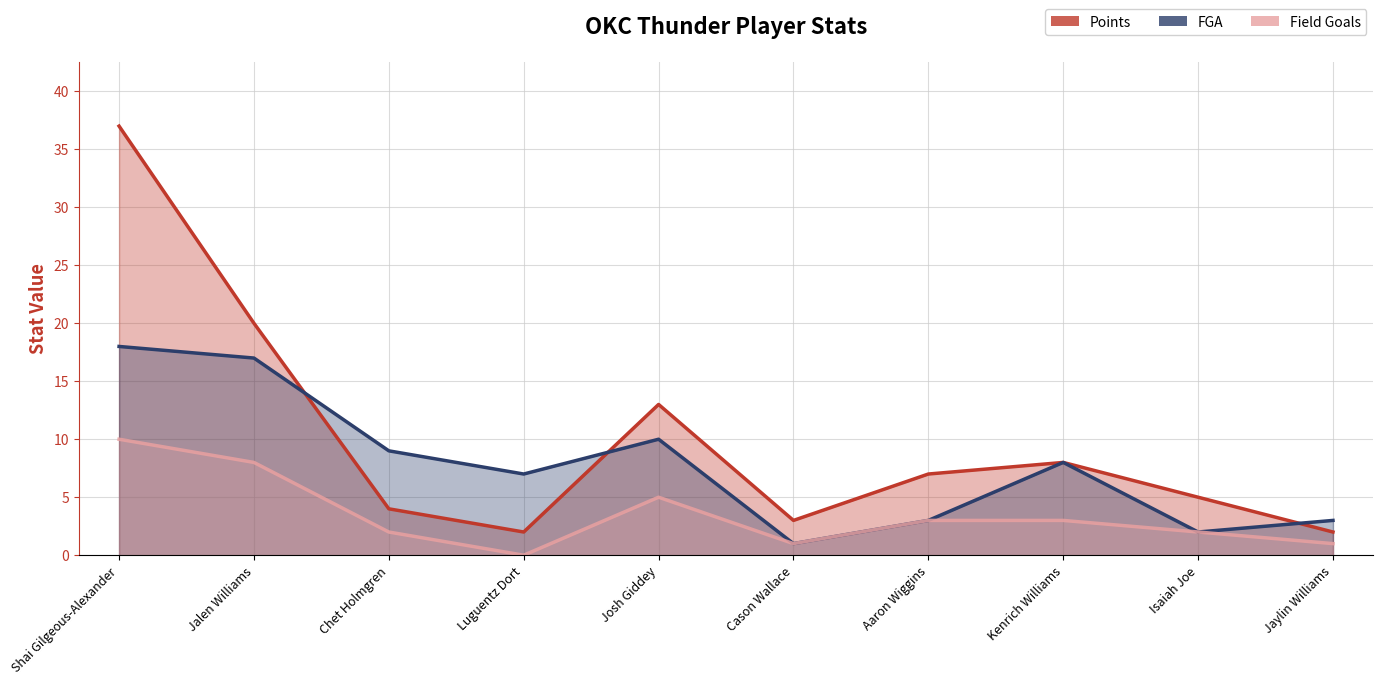

Count the number of categories in the chart.

10